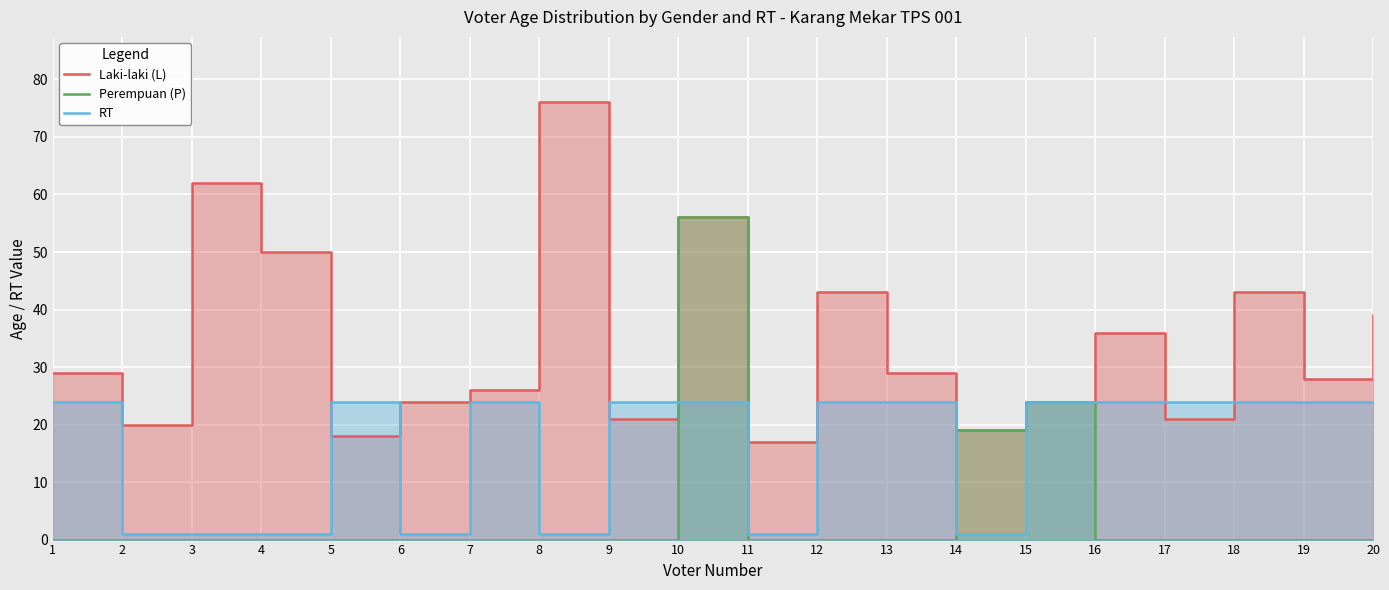

Which label corresponds to the smallest value in the chart?

1